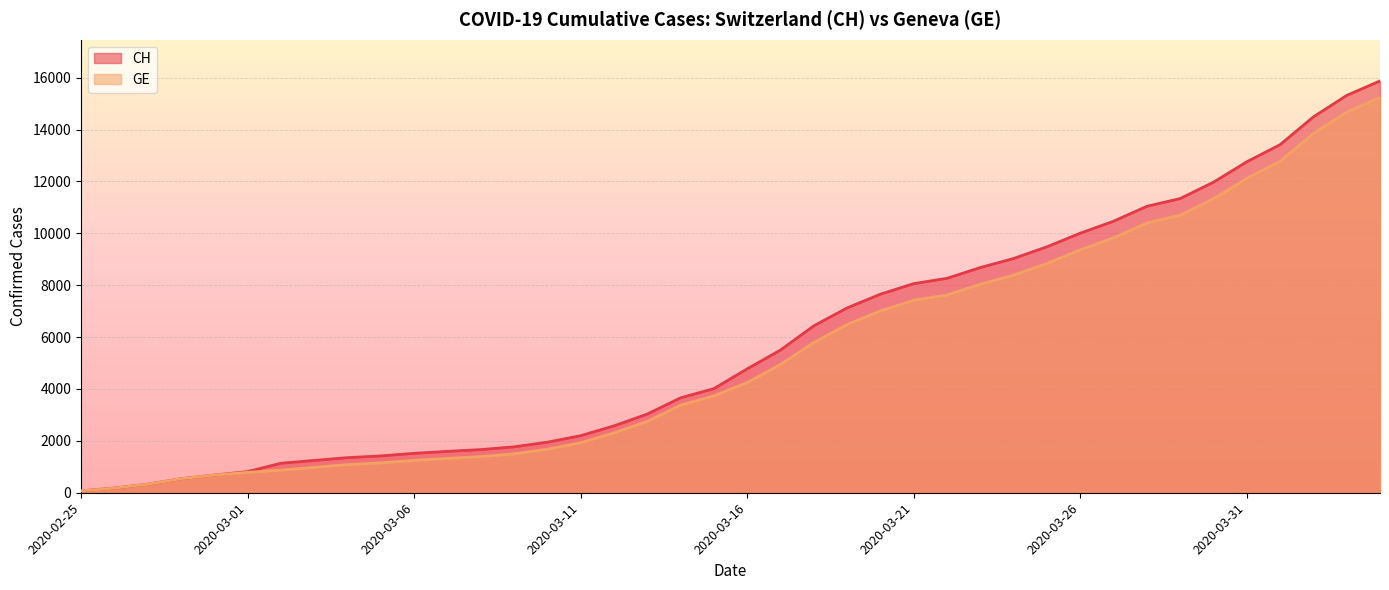

Where is CH nearest to the value 7974?

2020-03-21